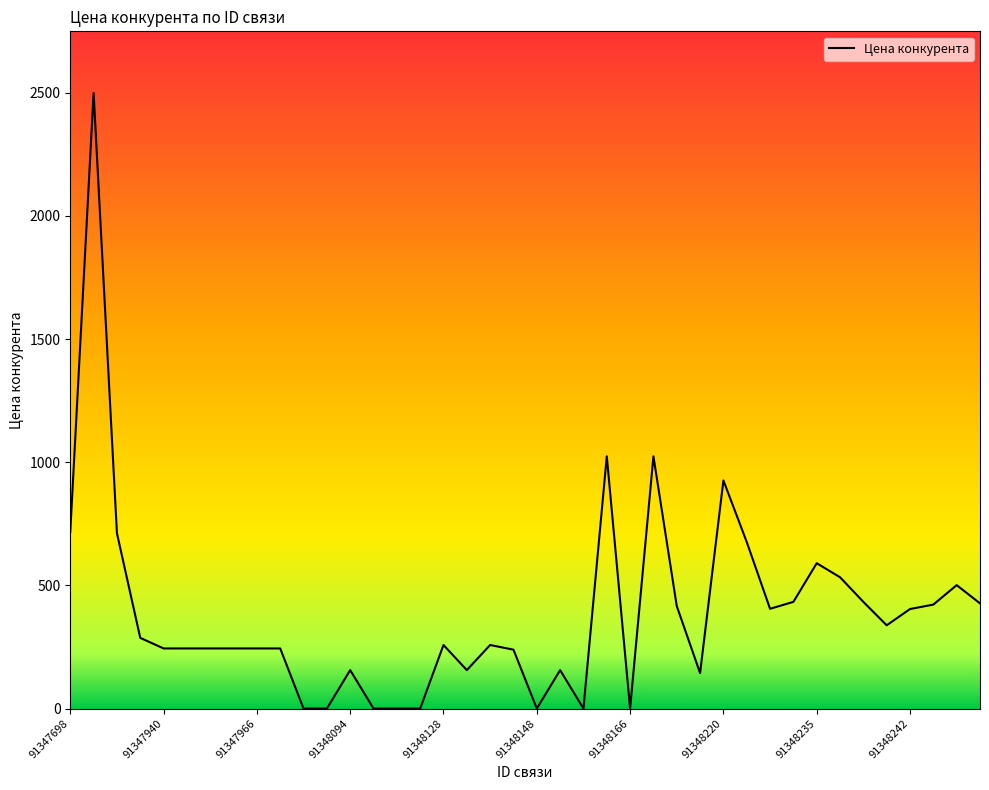

What is the greatest value displayed?

2499